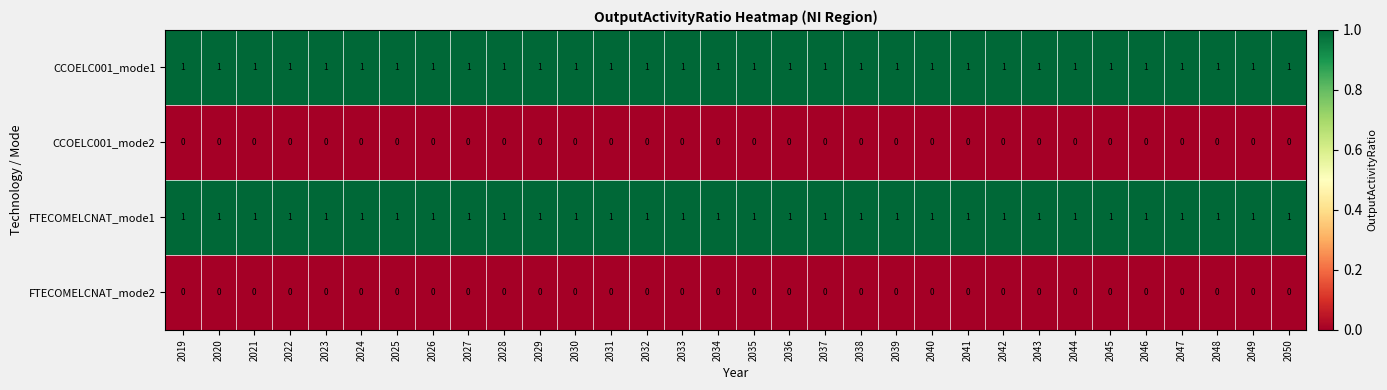

At how many categories does at least one series exceed 0?

32